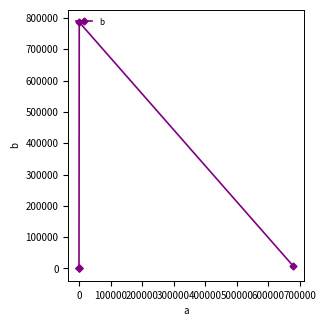

What is the difference between the second highest and minimum values?

7778